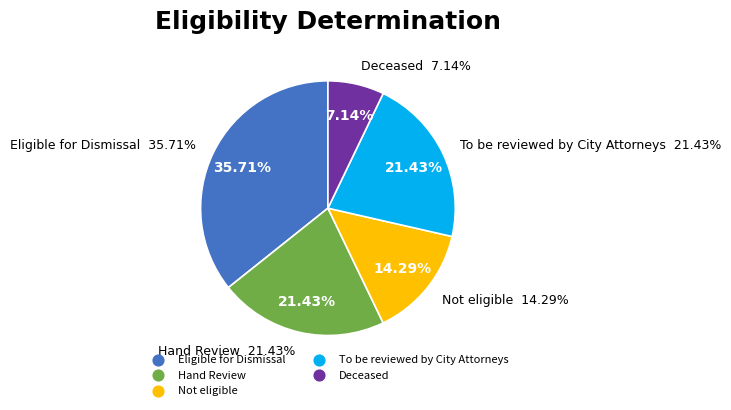

How many slices are in this pie chart?

5